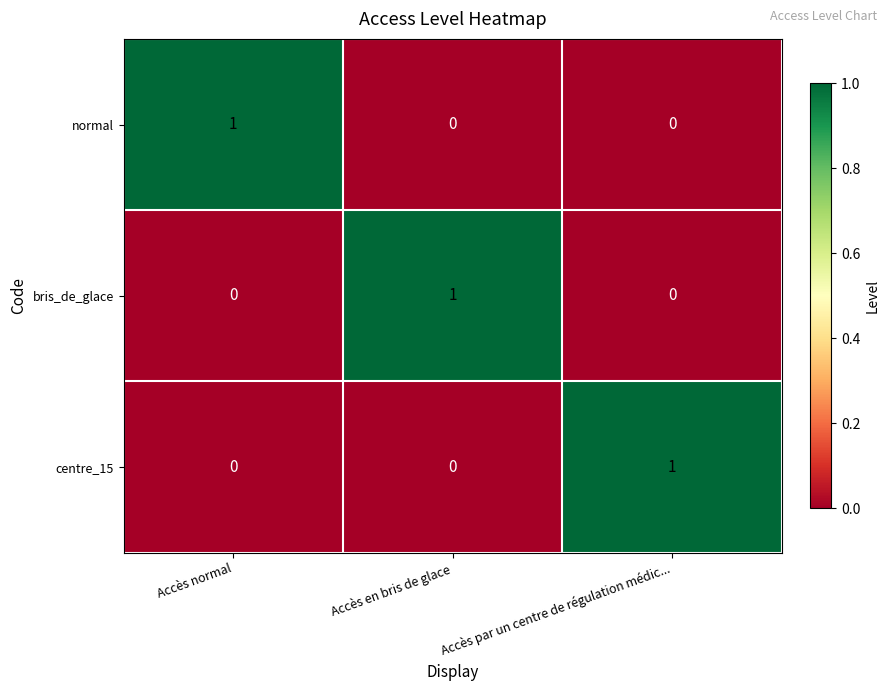

What is the total value across all series at Accès normal?

1